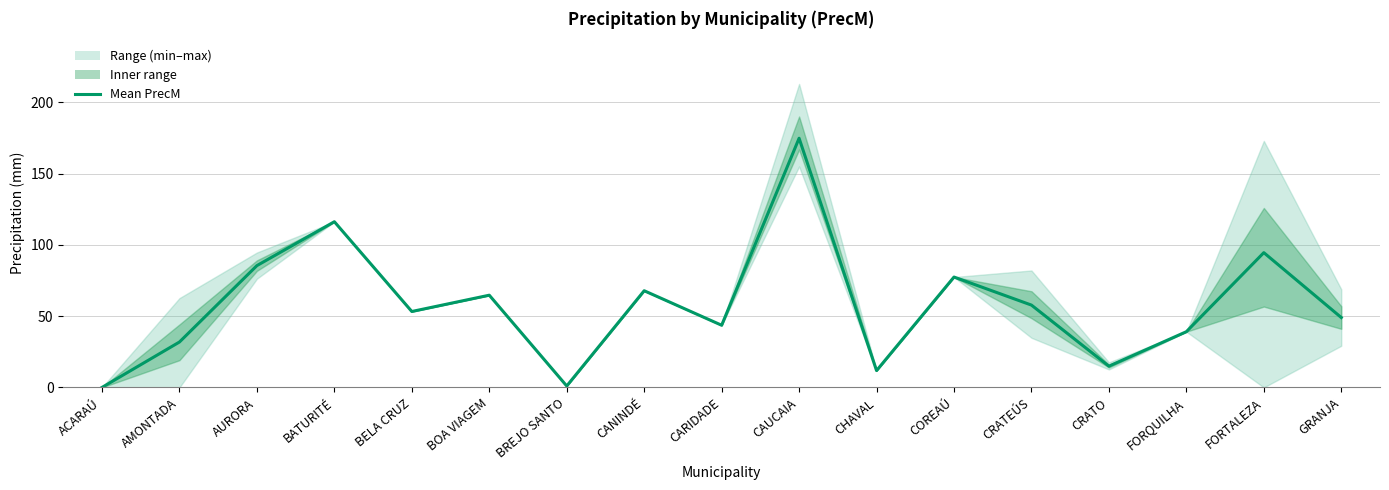

Rank the categories by value from lowest to highest.

ACARAÚ, BREJO SANTO, CHAVAL, CRATO, AMONTADA, FORQUILHA, CARIDADE, GRANJA, BELA CRUZ, CRATEÚS, BOA VIAGEM, CANINDÉ, COREAÚ, AURORA, FORTALEZA, BATURITÉ, CAUCAIA